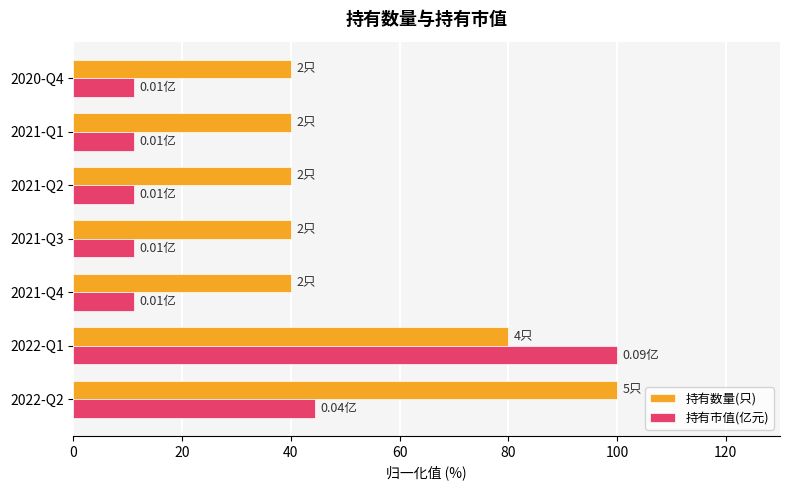

List the series in order of their overall mean, lowest first.

持有市值(亿元), 持有数量(只)